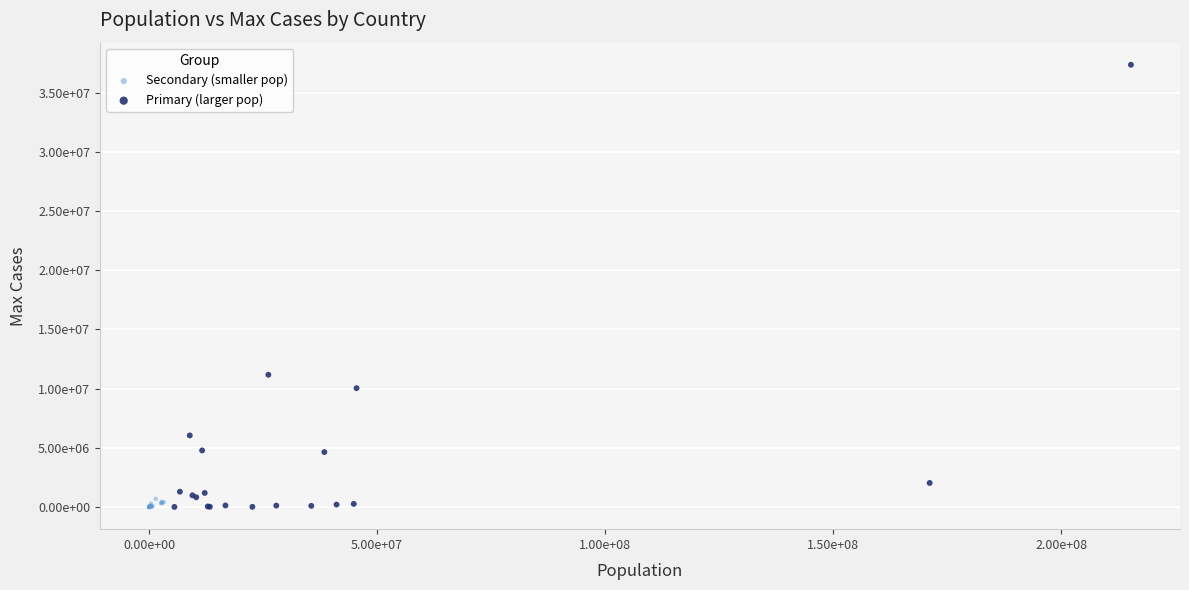

Which series has the widest spread of Y values?

Primary (larger pop)